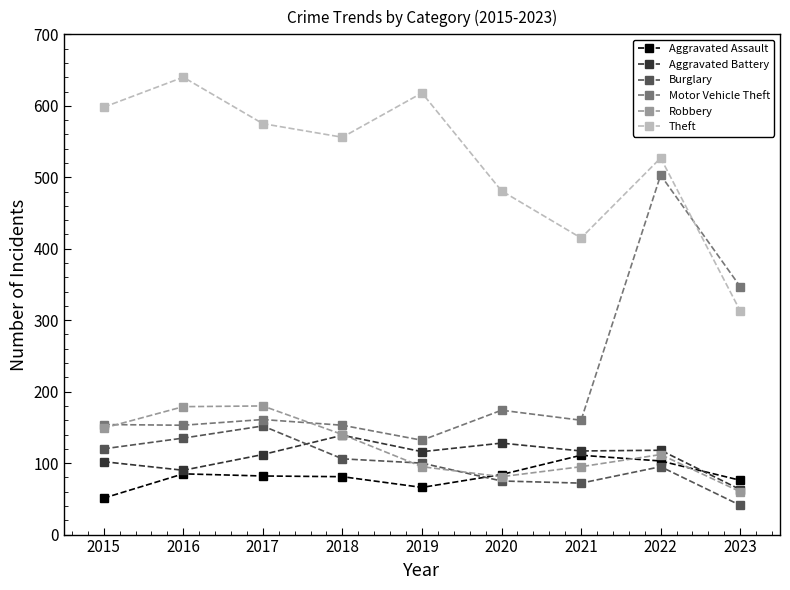

True or false: Aggravated Assault has a value of 27 at 2020.

False